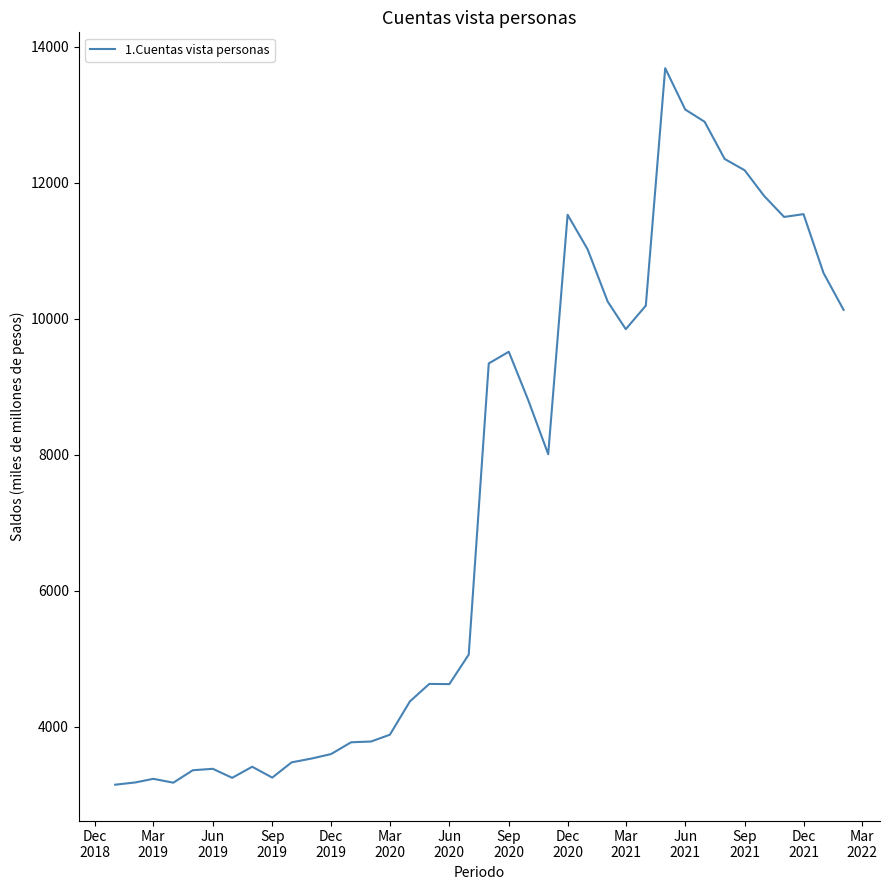

What is the difference between the second highest and minimum values?

9927.9